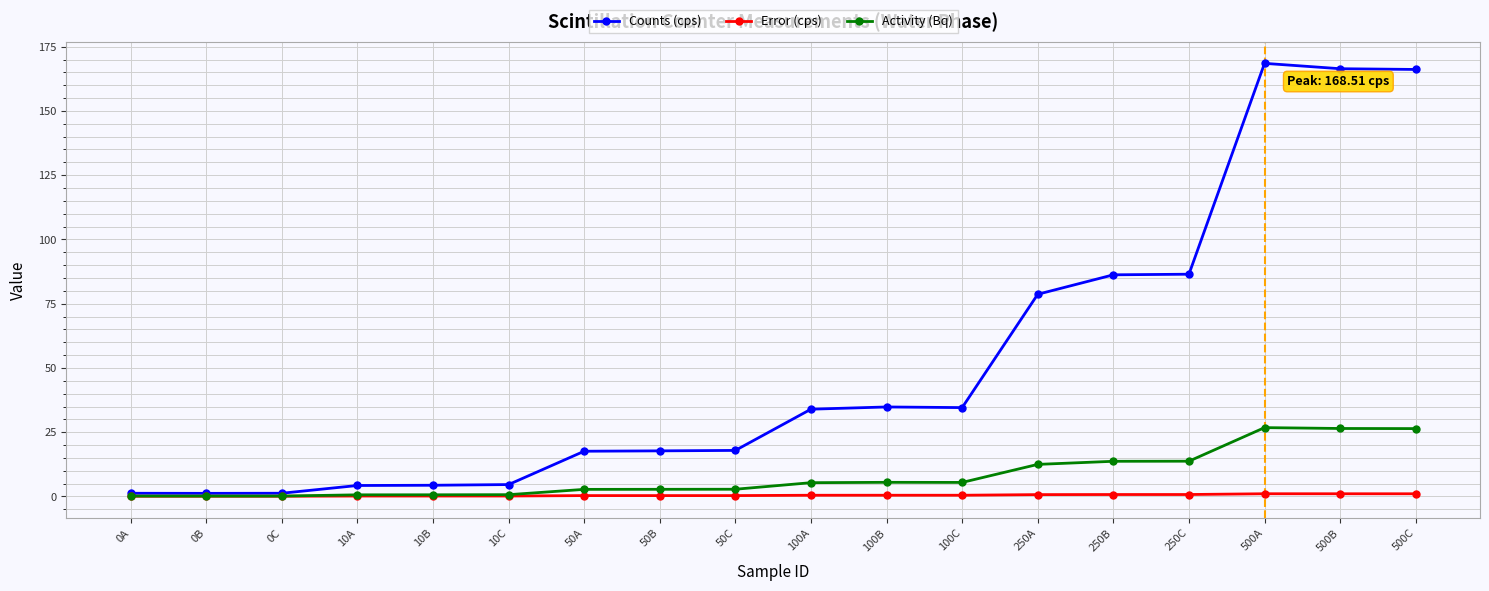

The Counts (cps) series shows 6.9 at 50A. True or false?

False